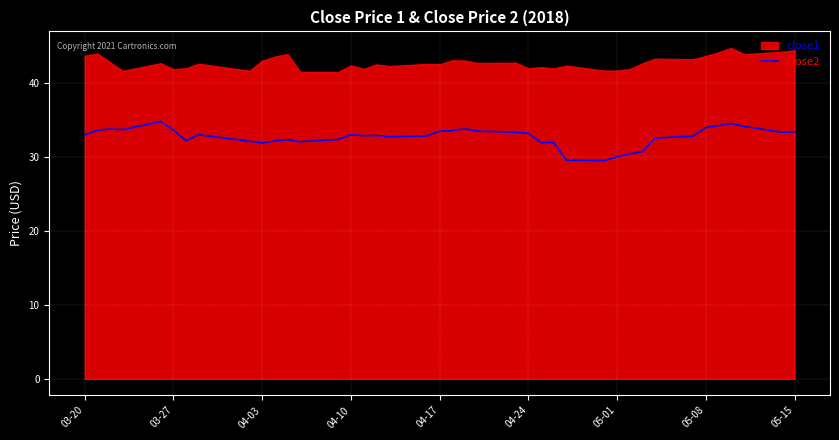

What is the lowest value of the close2 series?

29.5